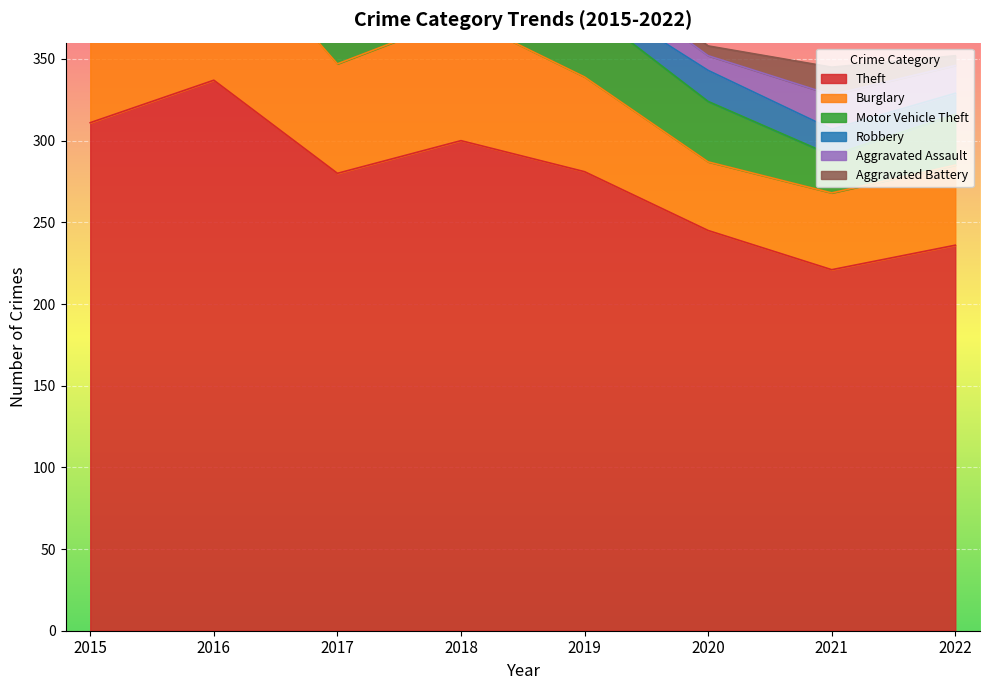

True or false: Motor Vehicle Theft and Aggravated Battery intersect in this chart.

False